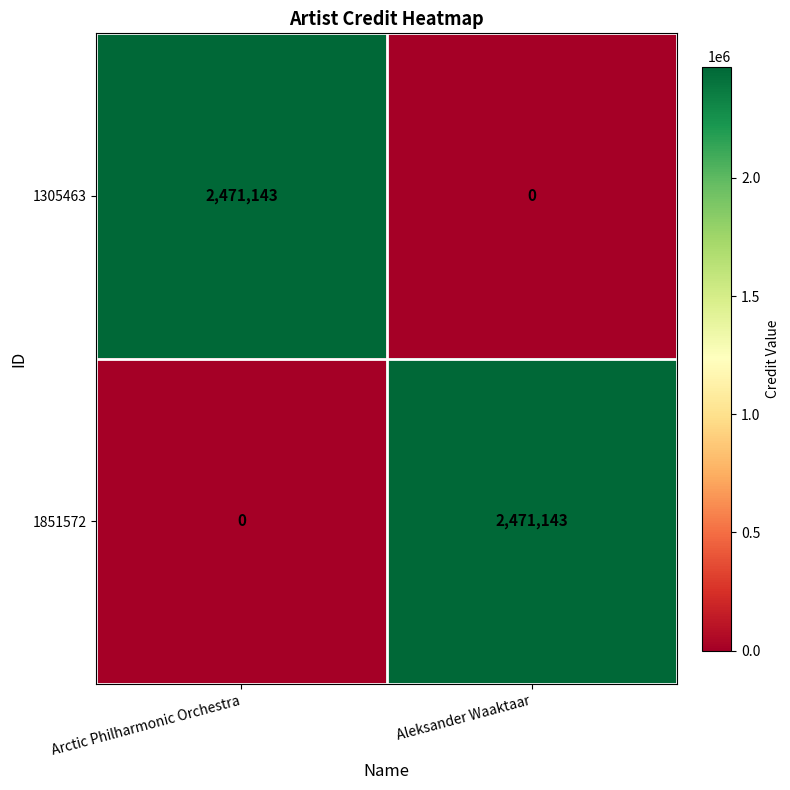

What is the difference between the highest and lowest values at Arctic Philharmonic Orchestra?

2471143